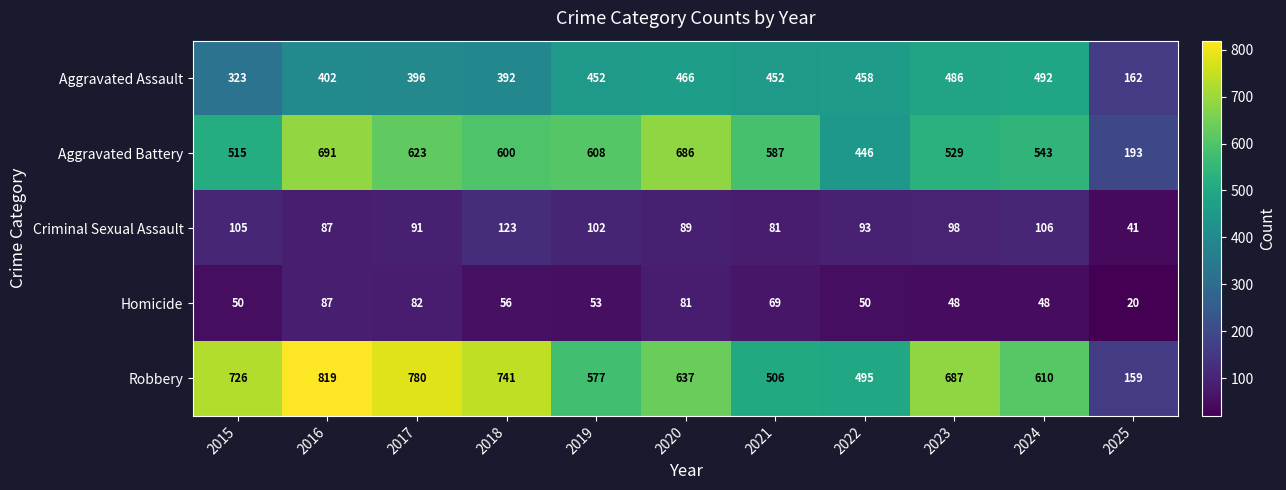

What is the sum of all Homicide values?

644